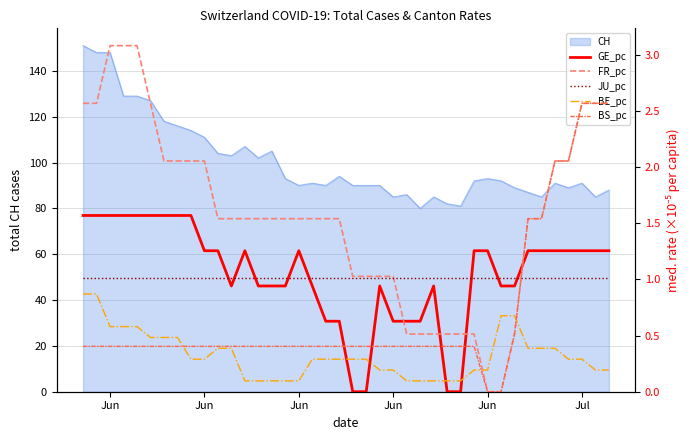

Reading left to right, transcribe all the data shown in this chart.

GE_pc: 1.6	1.6	1.6	1.6	1.6	1.6	1.6	1.6	1.6	1.3	1.3	0.9	1.3	0.9	0.9	0.9	1.3	0.9	0.6	0.6	0.0	0.0	0.9	0.6	0.6	0.6	0.9	0.0	0.0	1.3	1.3	0.9	0.9	1.3	1.3	1.3	1.3	1.3	1.3	1.3
FR_pc: 2.6	2.6	3.1	3.1	3.1	2.6	2.1	2.1	2.1	2.1	1.5	1.5	1.5	1.5	1.5	1.5	1.5	1.5	1.5	1.5	1.0	1.0	1.0	1.0	0.5	0.5	0.5	0.5	0.5	0.5	0.0	0.0	0.5	1.5	1.5	2.1	2.1	2.6	2.6	2.6
JU_pc: 1.0	1.0	1.0	1.0	1.0	1.0	1.0	1.0	1.0	1.0	1.0	1.0	1.0	1.0	1.0	1.0	1.0	1.0	1.0	1.0	1.0	1.0	1.0	1.0	1.0	1.0	1.0	1.0	1.0	1.0	1.0	1.0	1.0	1.0	1.0	1.0	1.0	1.0	1.0	1.0
BE_pc: 0.9	0.9	0.6	0.6	0.6	0.5	0.5	0.5	0.3	0.3	0.4	0.4	0.1	0.1	0.1	0.1	0.1	0.3	0.3	0.3	0.3	0.3	0.2	0.2	0.1	0.1	0.1	0.1	0.1	0.2	0.2	0.7	0.7	0.4	0.4	0.4	0.3	0.3	0.2	0.2
BS_pc: 0.4	0.4	0.4	0.4	0.4	0.4	0.4	0.4	0.4	0.4	0.4	0.4	0.4	0.4	0.4	0.4	0.4	0.4	0.4	0.4	0.4	0.4	0.4	0.4	0.4	0.4	0.4	0.4	0.4	0.4	0.0	0.0	0.5	1.5	1.5	2.1	2.1	2.6	2.6	2.6